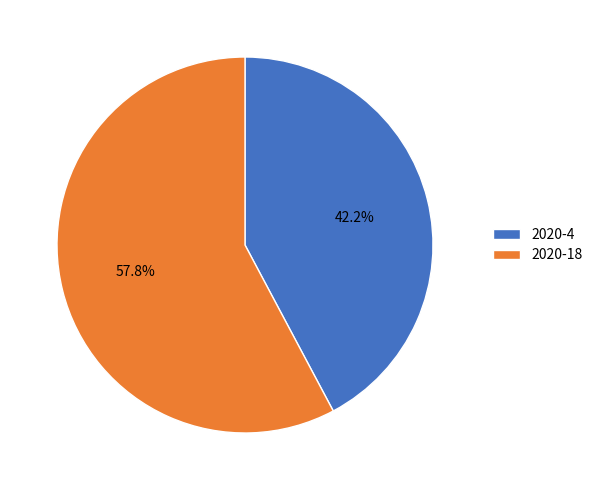

To the nearest percent, what percentage of the pie is 2020-18?

58%